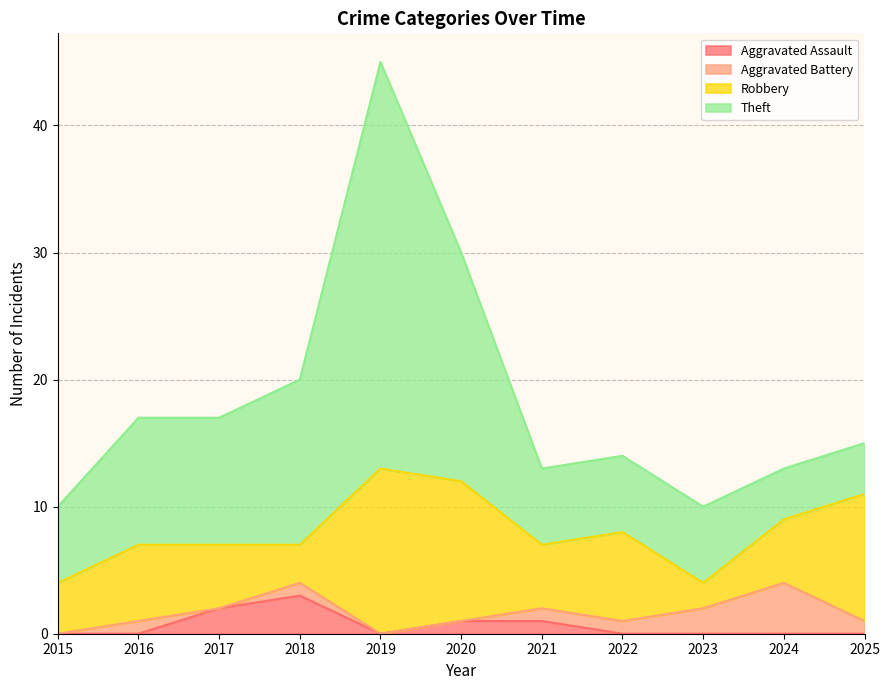

At which category does Robbery reach its first local peak?

2016